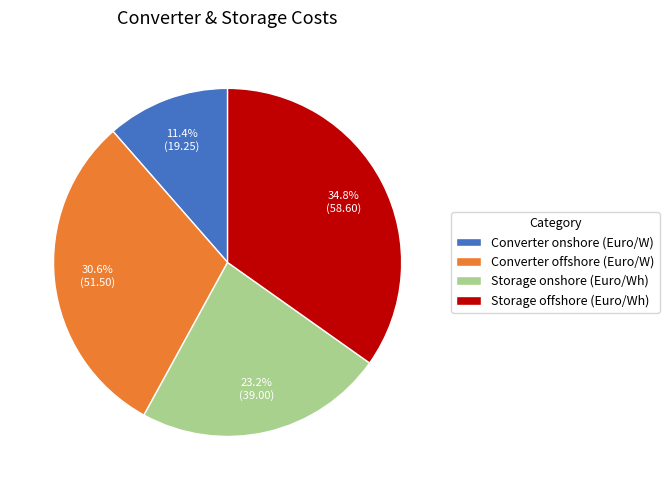

Approximately how many times larger is the value at Storage onshore (Euro/Wh) compared to Converter onshore (Euro/W)?

2.0